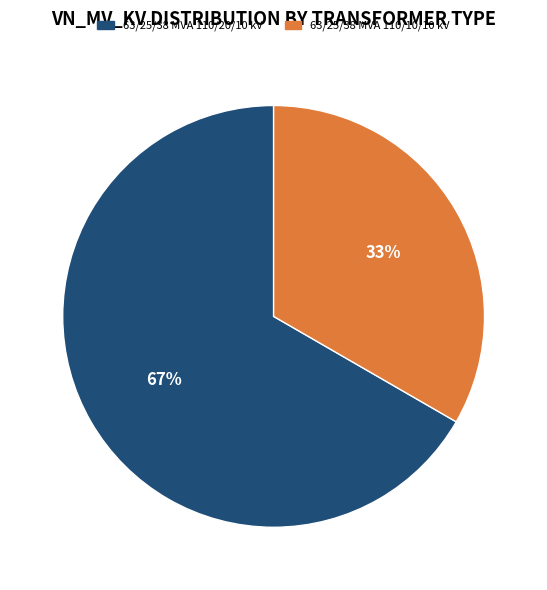

What is the ratio of the value at 63/25/38 MVA 110/10/10 kV to the value at 63/25/38 MVA 110/20/10 kV?

0.5